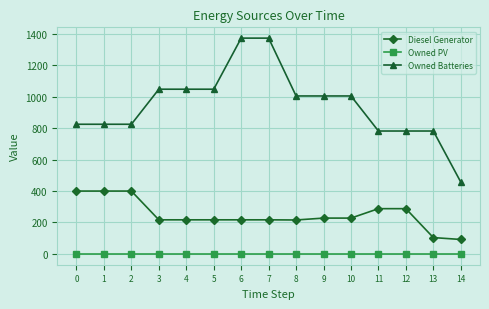

Rank the series at 12 from lowest to highest value.

Owned PV, Diesel Generator, Owned Batteries